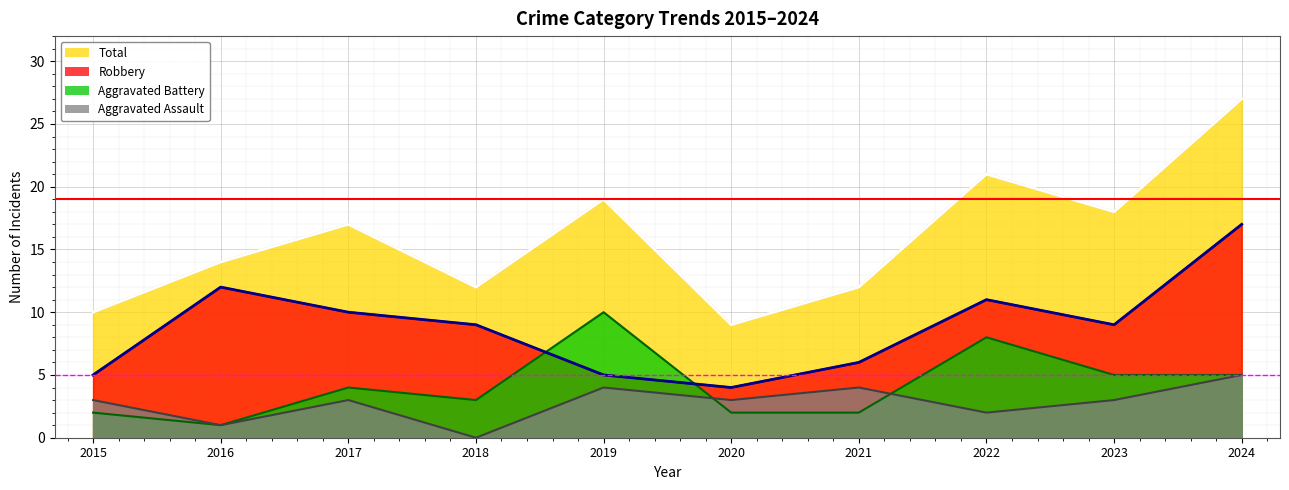

Count the Aggravated Battery values in the range 2 to 5.

7